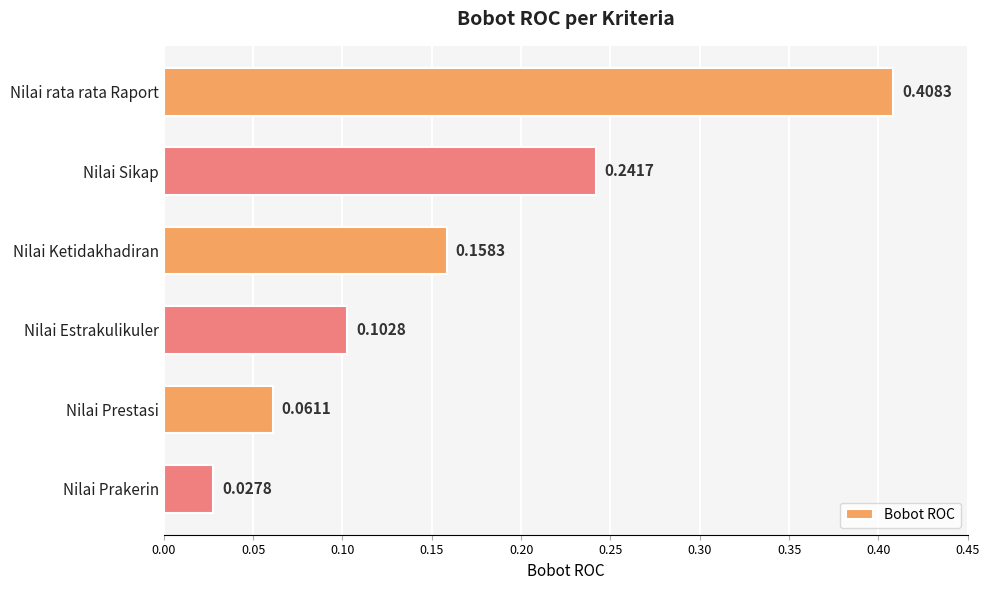

How many categories are shown in the chart?

6